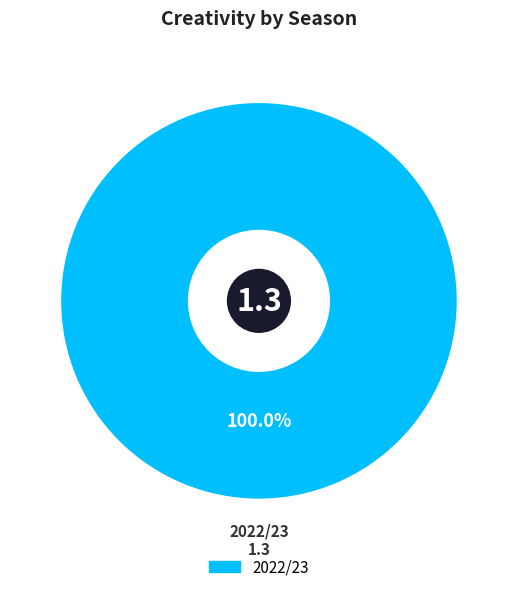

Rank the categories by value from highest to lowest.

2022/23